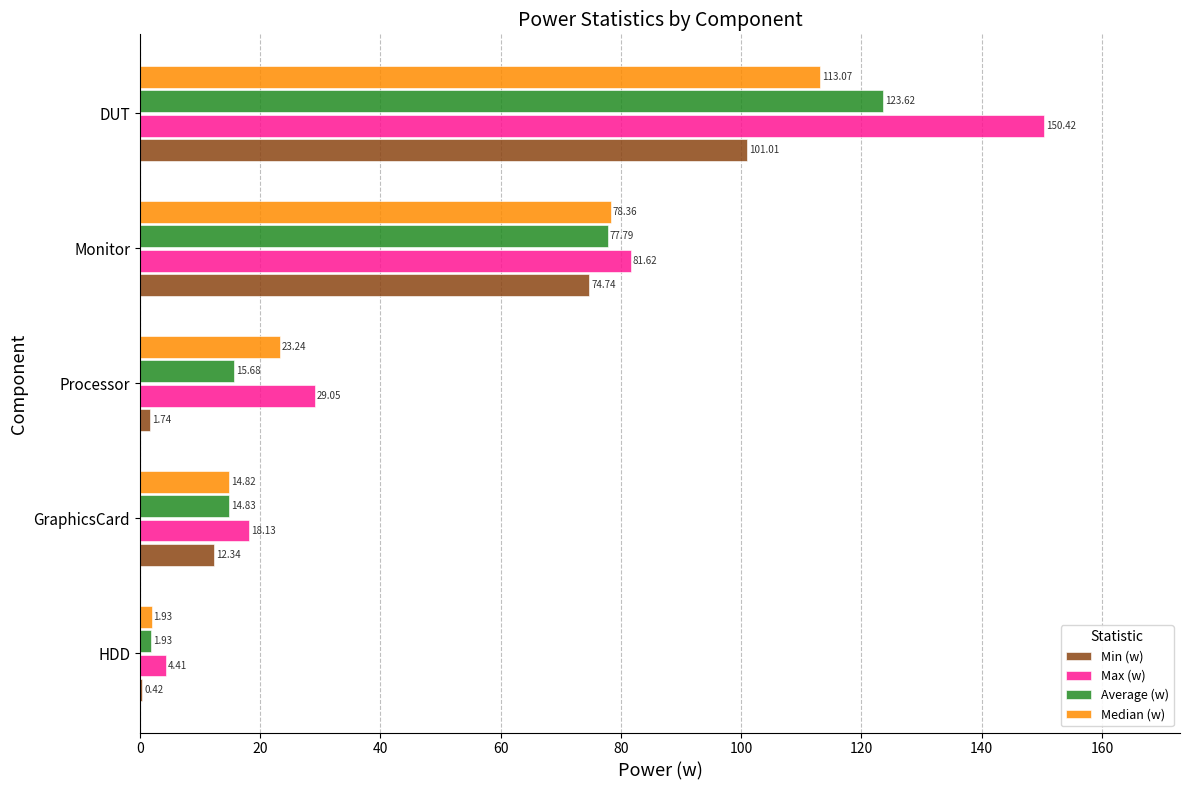

Where is Max (w) nearest to the value 77?

Monitor